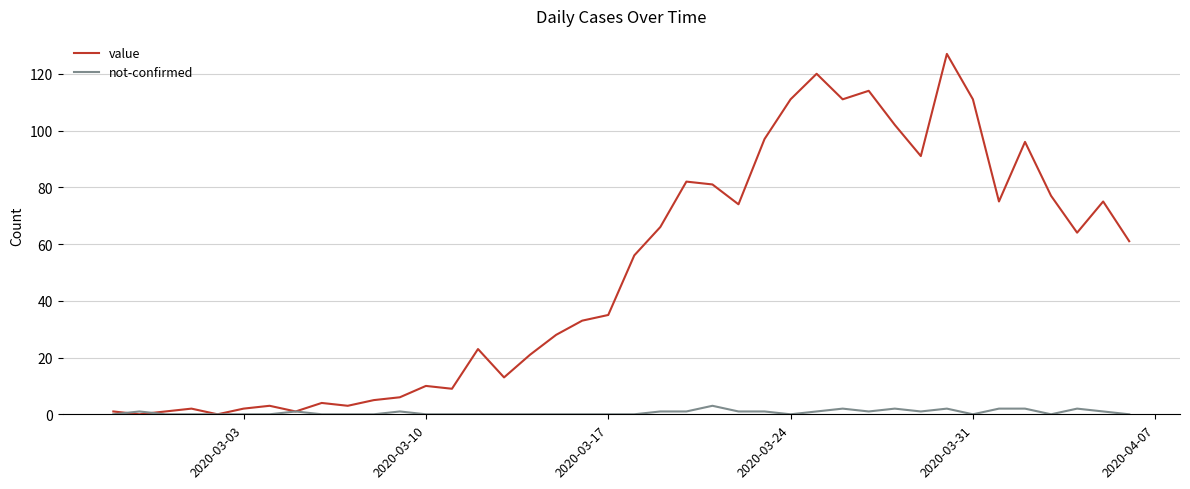

What are all the series names shown in the legend?

value, not-confirmed